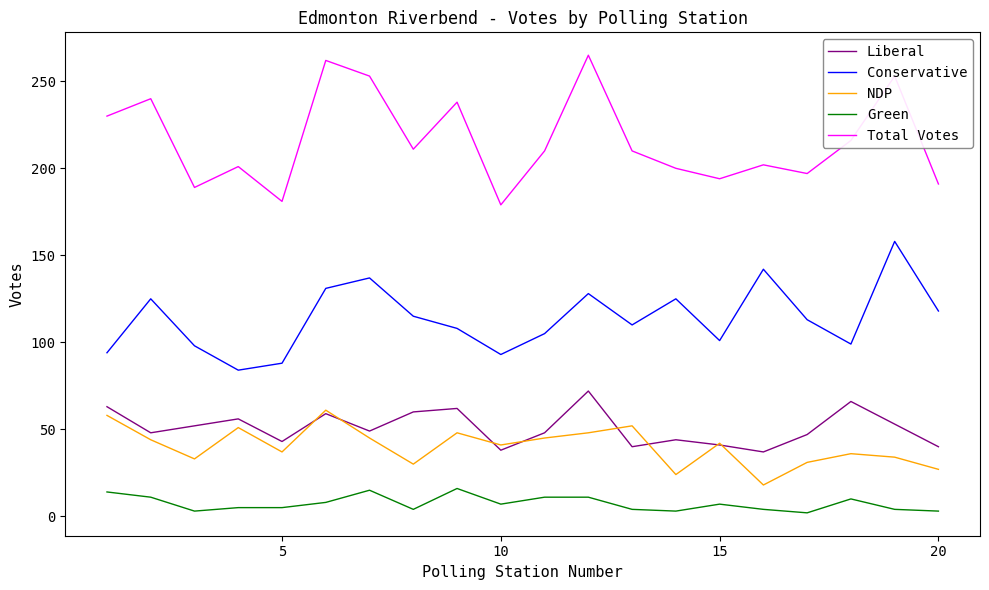

True or false: NDP has more than 0 points higher than both neighbors.

True